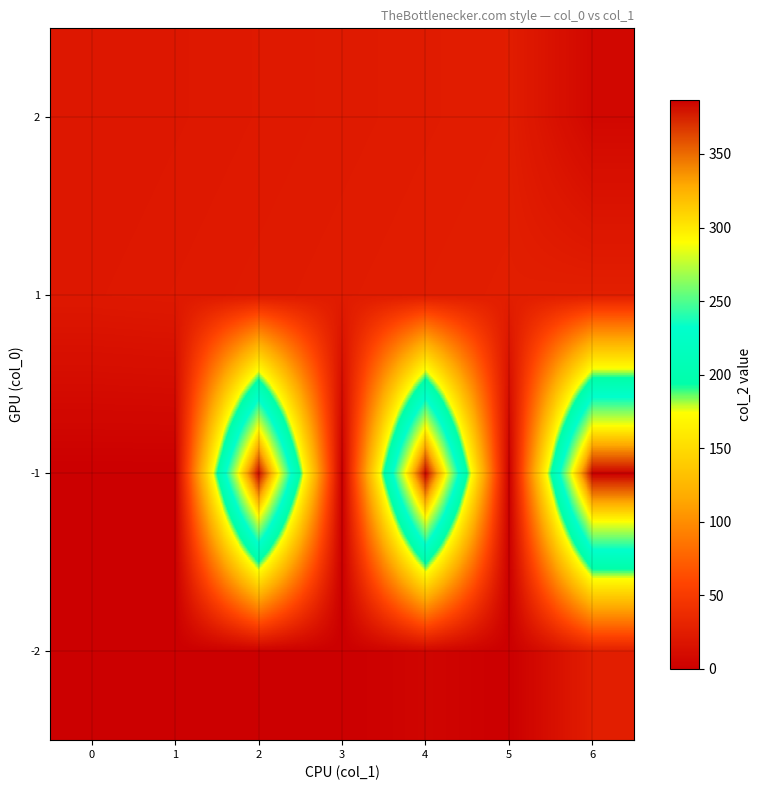

Rank the series at 5 from highest to lowest value.

row_2, row_3, row_0, row_1